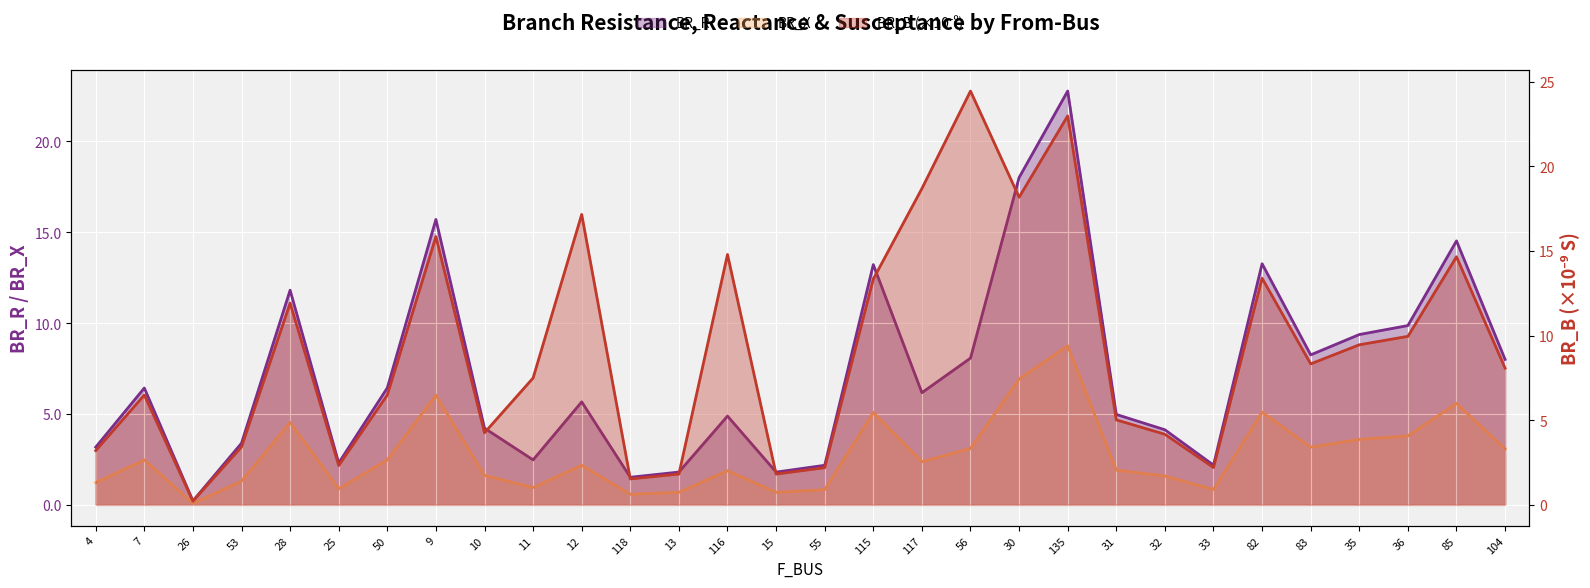

What is the difference between the maximum and minimum values in the BR_R series?

22.6